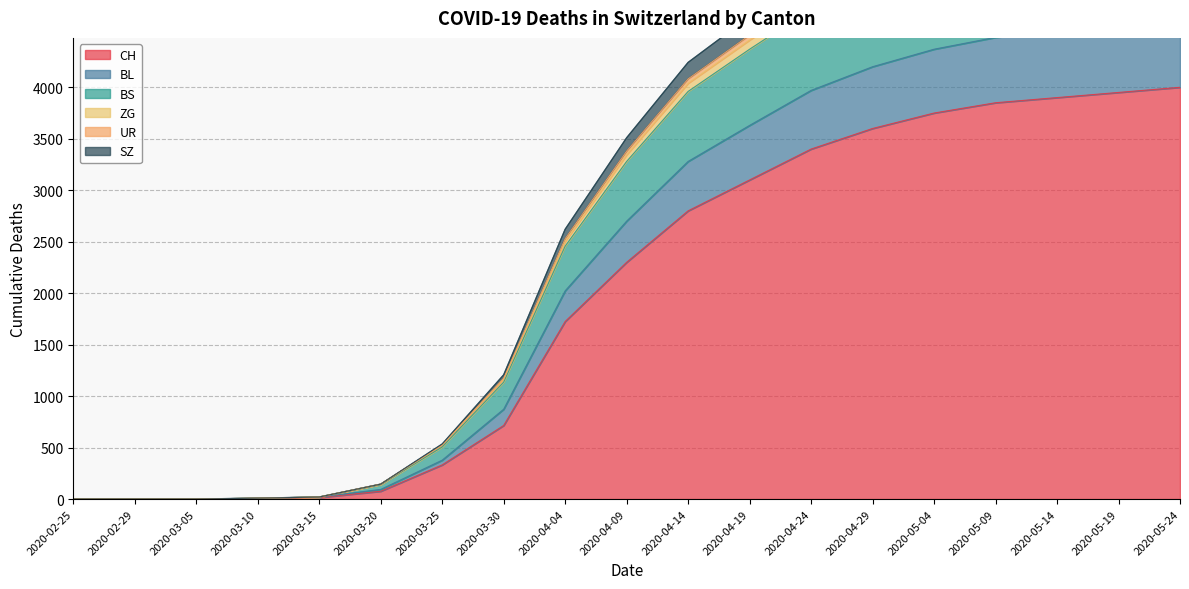

What is the label of the 9th point from the left?

2020-04-04